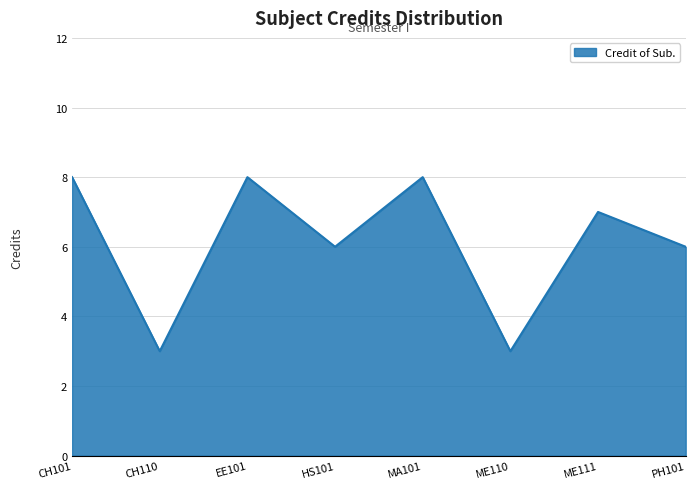

What is the approximate value at HS101?

6